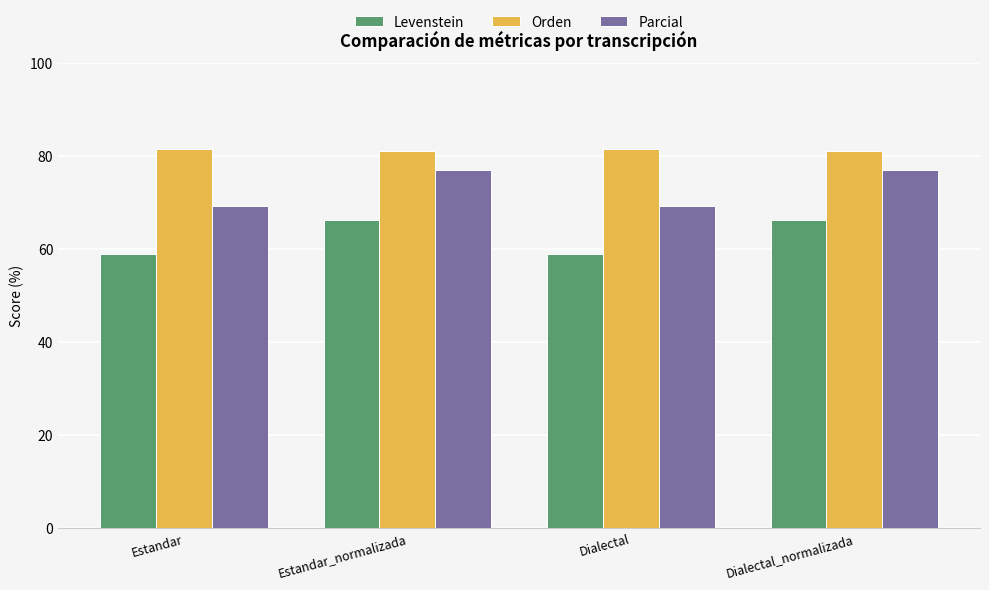

Rank the series by their maximum value, from highest to lowest.

Orden, Parcial, Levenstein